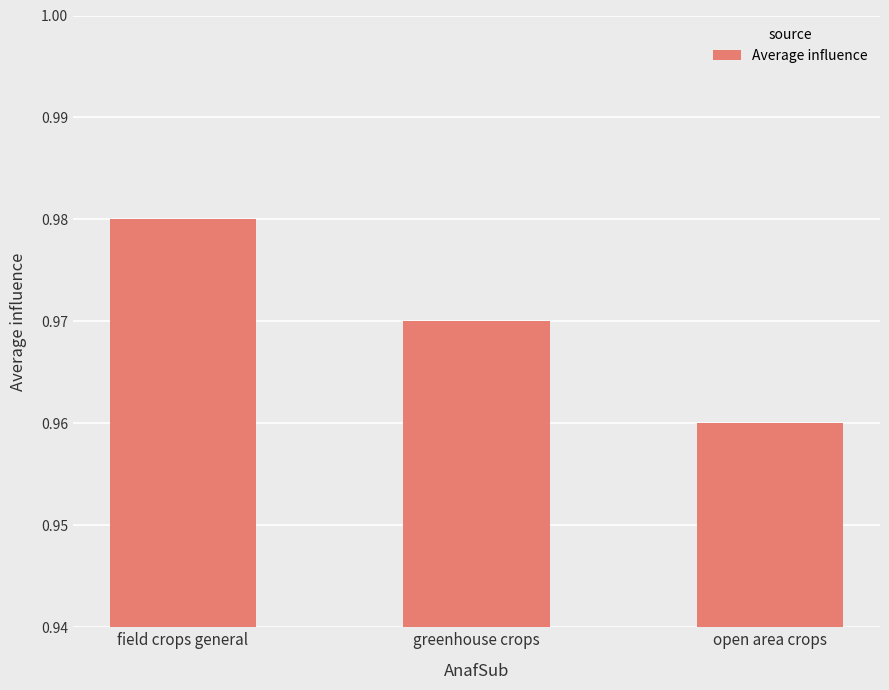

What is the sum of all values?

2.9